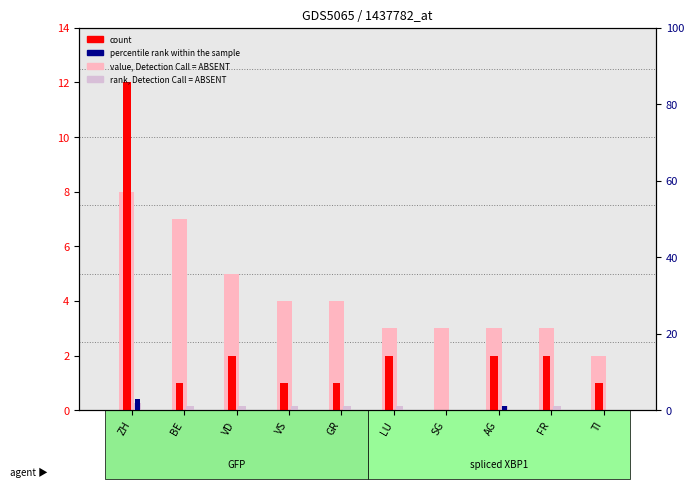

Rank the series at ZH from highest to lowest value.

count, value, Detection Call = ABSENT, percentile rank within the sample, rank, Detection Call = ABSENT